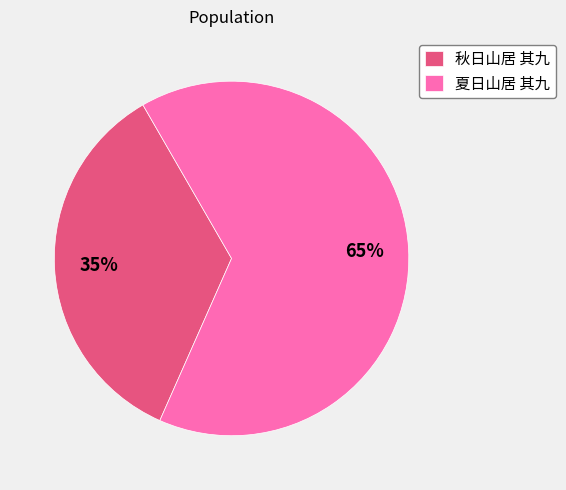

Count the number of slices in the pie.

2